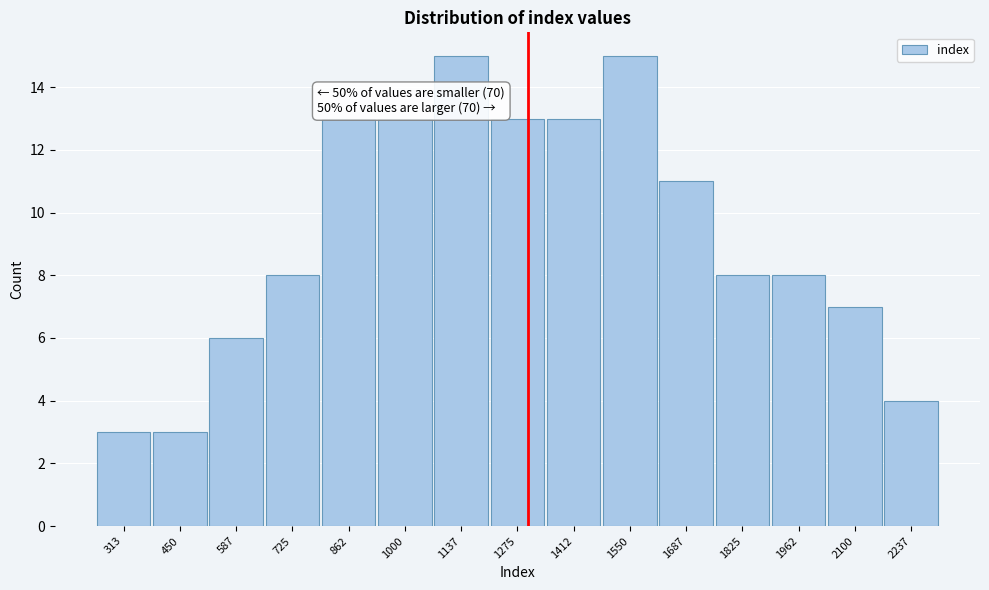

Reading right to left, transcribe all the data shown in this chart.

2237=4	2100=7	1962=8	1825=8	1687=11	1550=15	1412=13	1275=13	1137=15	1000=13	862=13	725=8	587=6	450=3	313=3